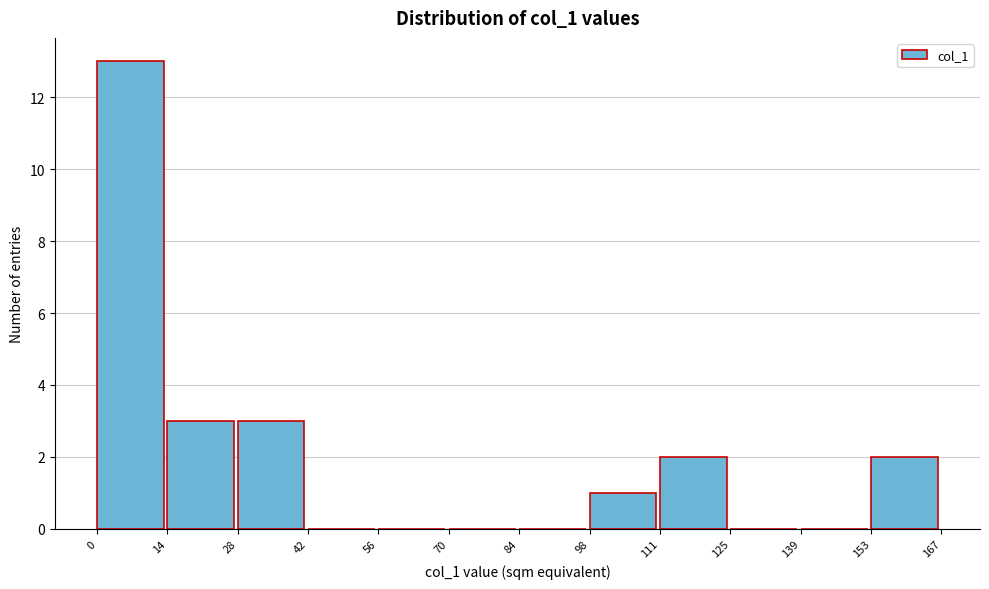

How tall is the bar that spans 0 to 14 on the x-axis? The values are not printed on the chart, so give them approximately, as read against the axis.

13